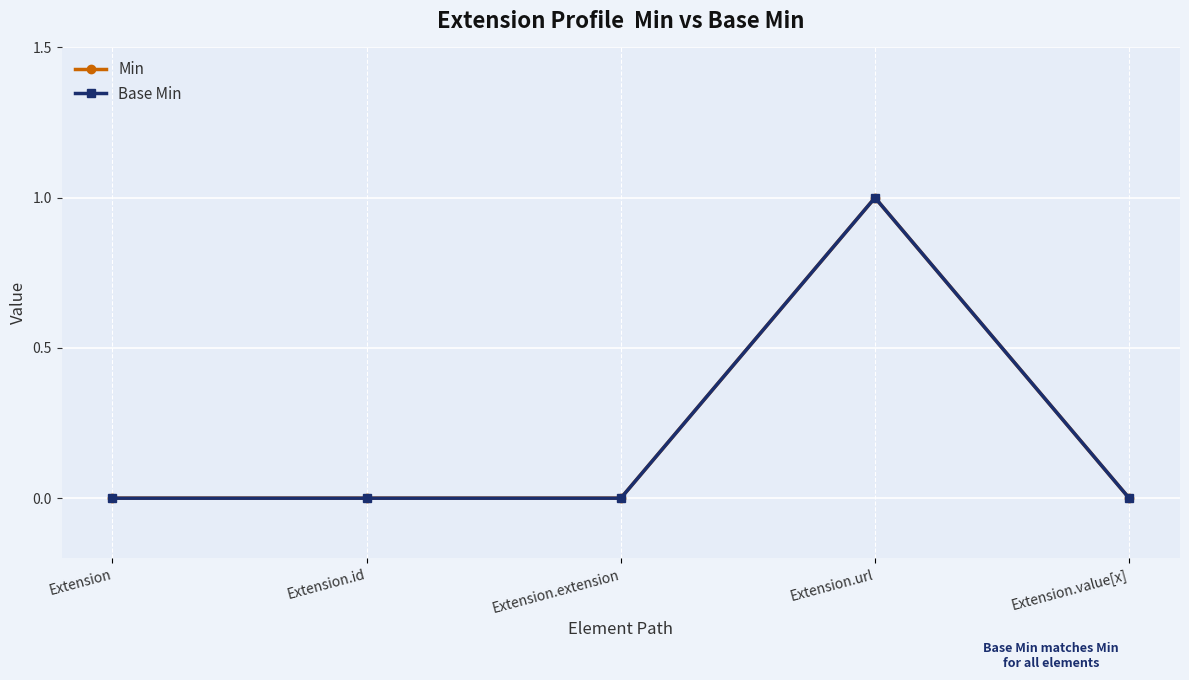

Which series has the largest range (max minus min)?

Min